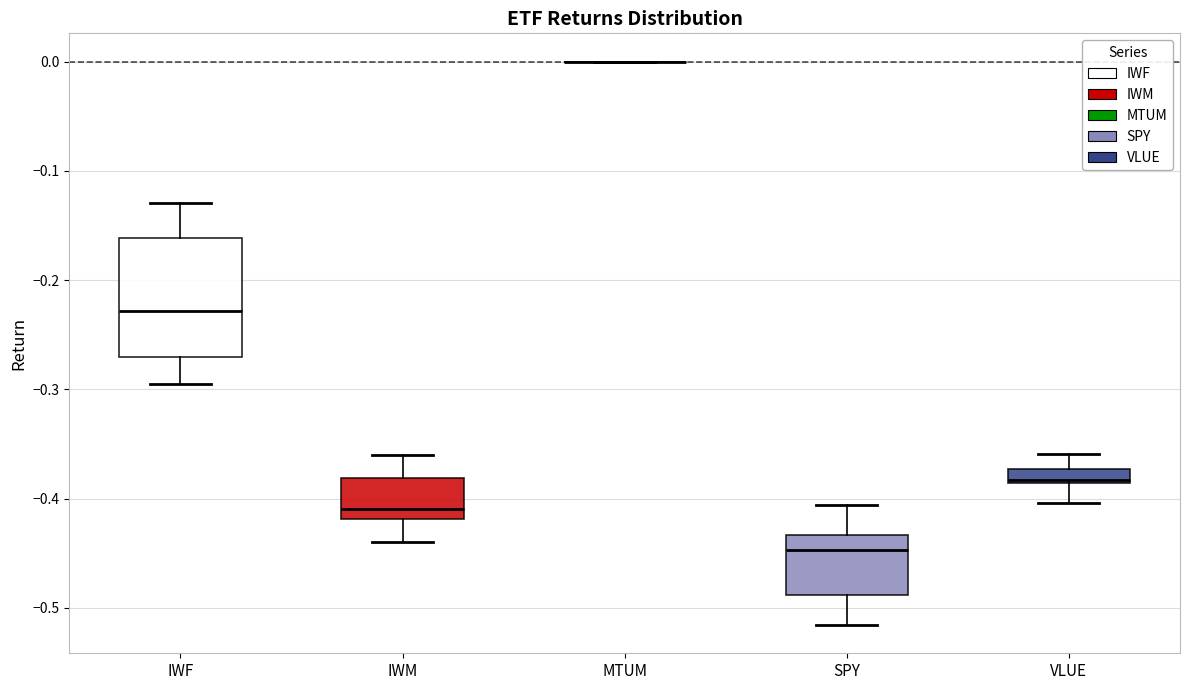

Comparing the boxes themselves (not the whiskers), which one is the tallest?

IWF